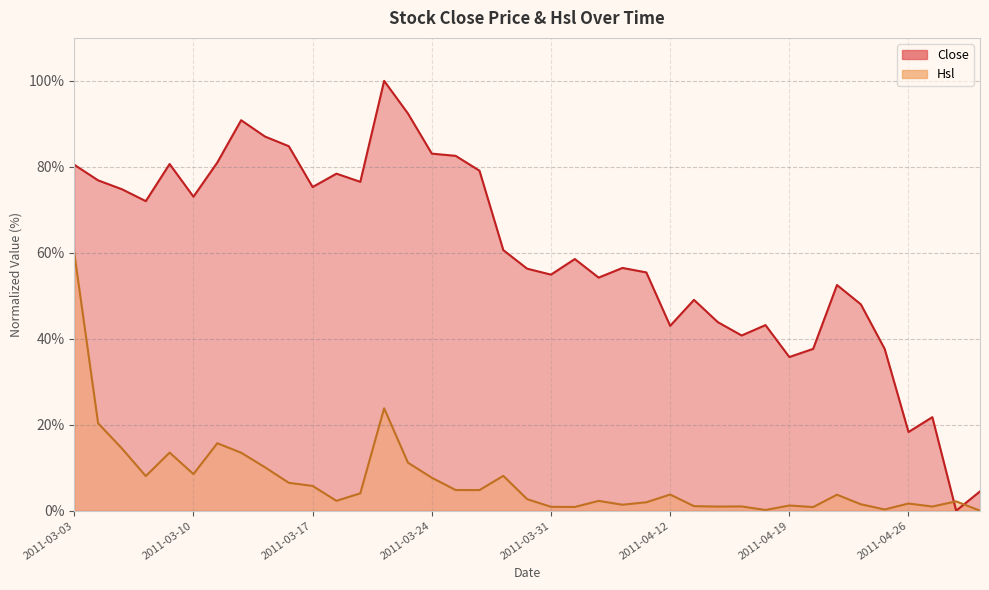

List the labels in order of value, smallest first.

2011-04-28, 2011-04-29, 2011-04-26, 2011-04-27, 2011-04-19, 2011-04-20, 2011-04-25, 2011-04-15, 2011-04-12, 2011-04-18, 2011-04-14, 2011-04-22, 2011-04-13, 2011-04-21, 2011-04-06, 2011-03-31, 2011-04-11, 2011-03-30, 2011-04-07, 2011-04-01, 2011-03-29, 2011-03-08, 2011-03-10, 2011-03-07, 2011-03-17, 2011-03-21, 2011-03-04, 2011-03-18, 2011-03-28, 2011-03-03, 2011-03-09, 2011-03-11, 2011-03-25, 2011-03-24, 2011-03-16, 2011-03-15, 2011-03-14, 2011-03-23, 2011-03-22